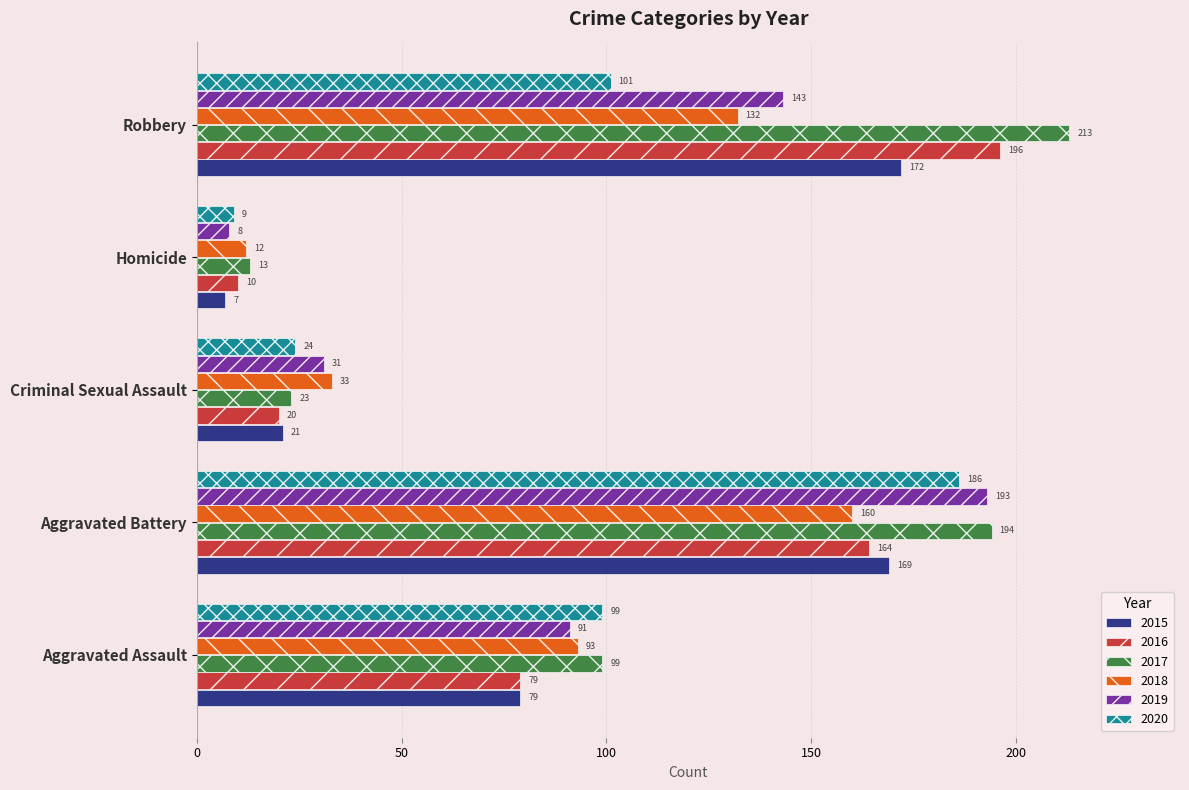

What is the total value across all series at Criminal Sexual Assault?

152